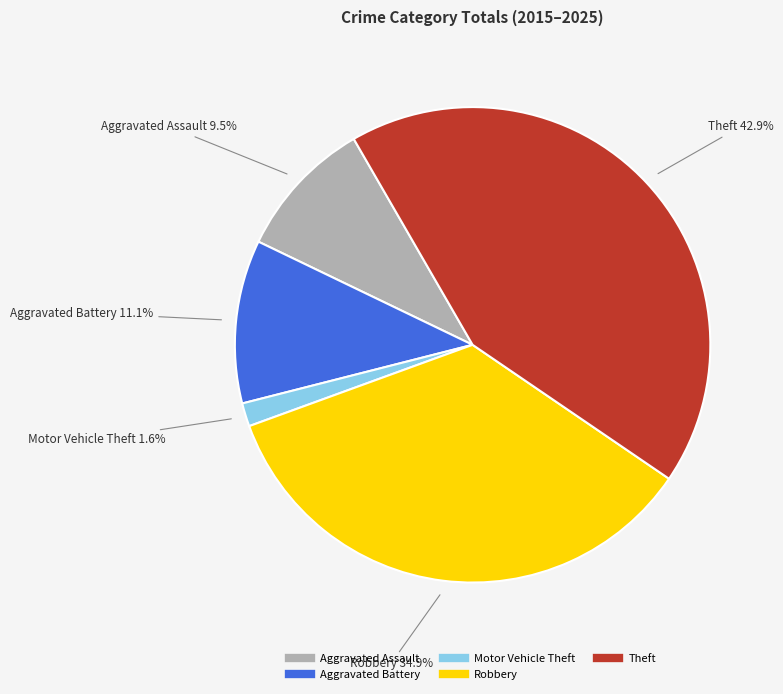

Approximately how many times larger is the value at Robbery compared to Theft?

0.8